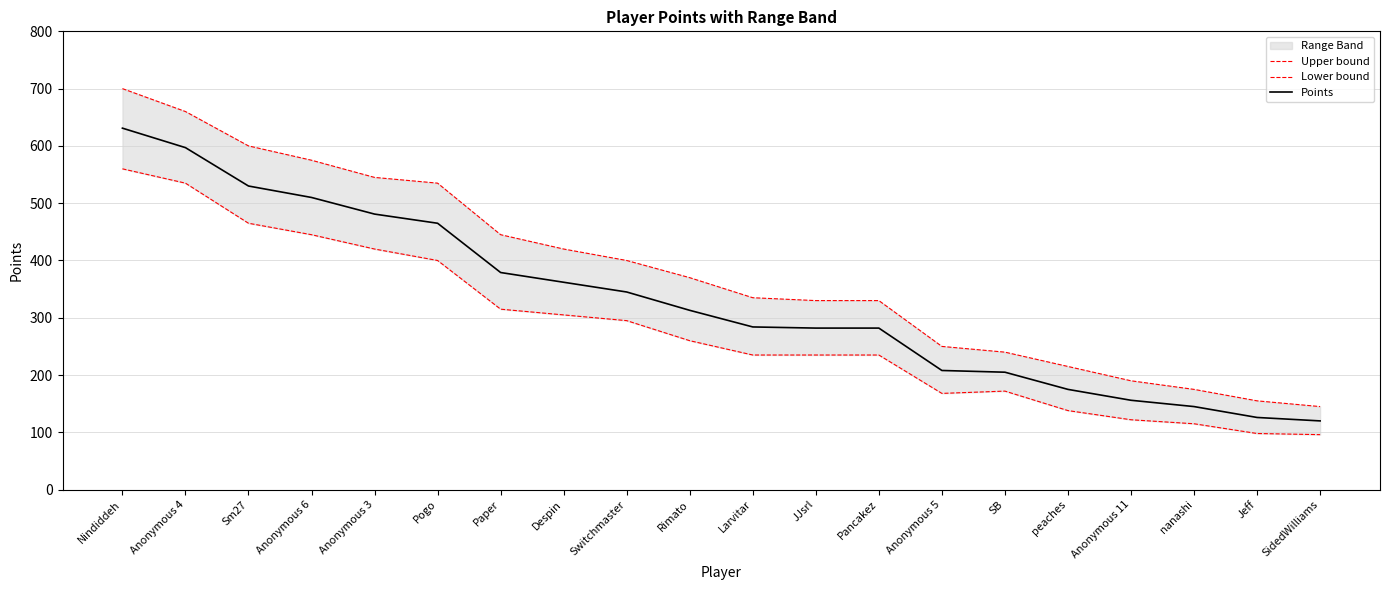

How many lines are shown in the chart?

3